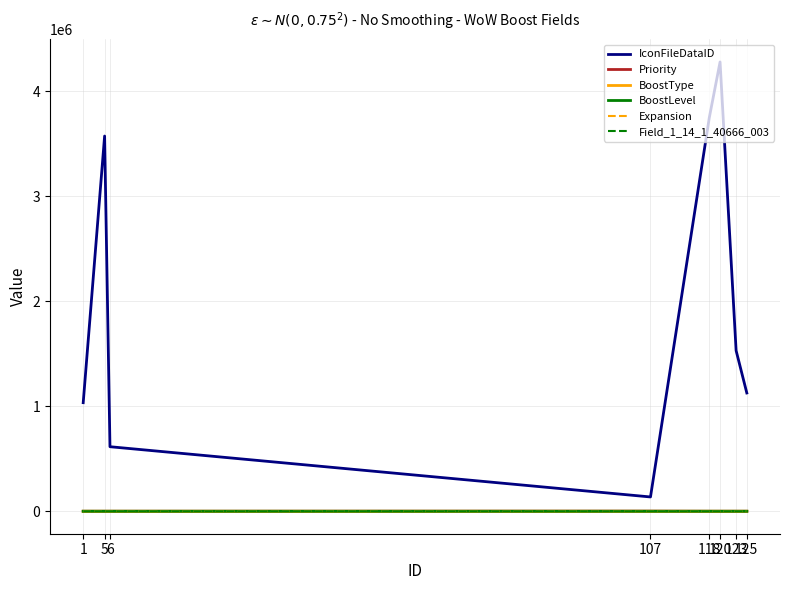

What are all the series names shown in the legend?

IconFileDataID, Priority, BoostType, BoostLevel, Expansion, Field_1_14_1_40666_003